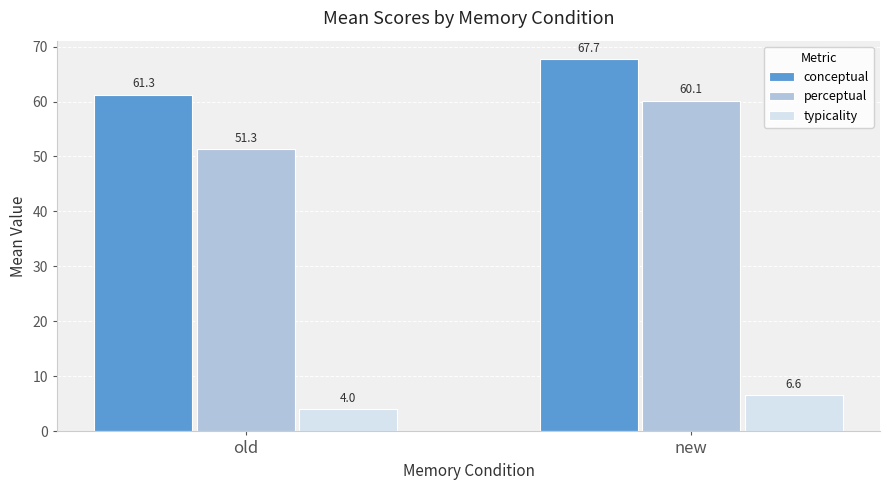

Does the chart contain any negative values?

No